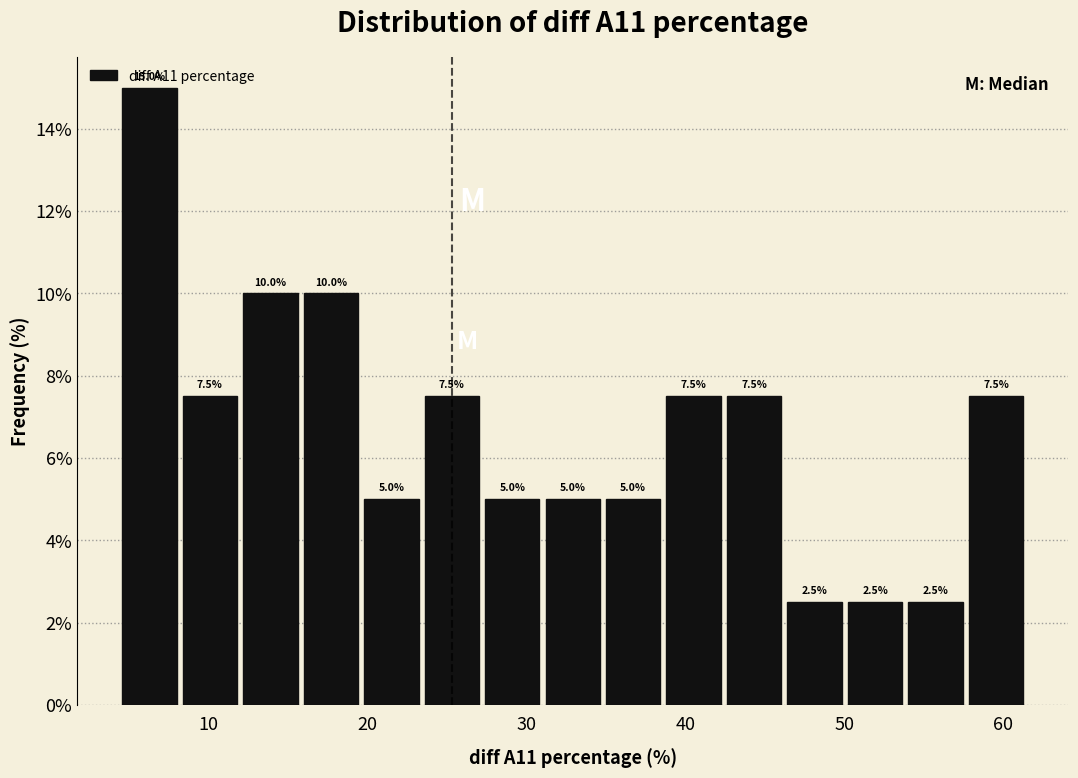

Read against the x-axis, roughly where is the centre of the tallest bar?

6